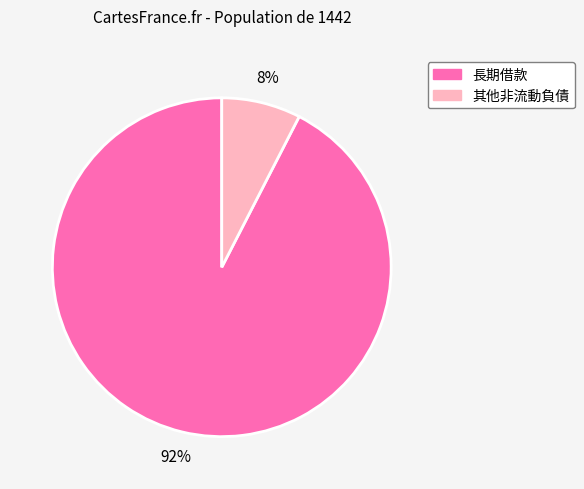

Between 其他非流動負債 and 長期借款, which is larger?

長期借款